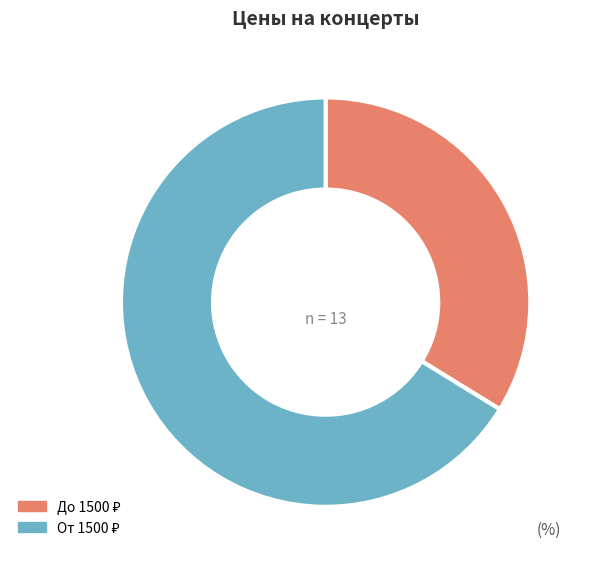

Is there any slice that represents more than half of the pie?

Yes